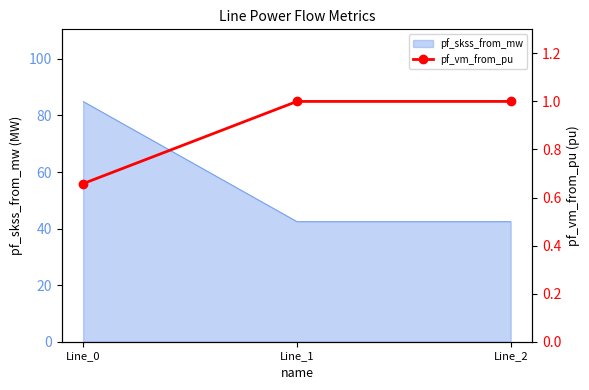

What is the value of the 1st point from the left?

0.7